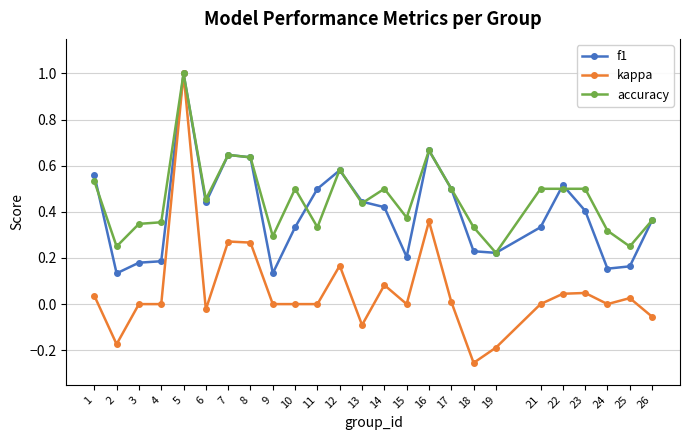

Which category has the lowest value in the kappa series?

18